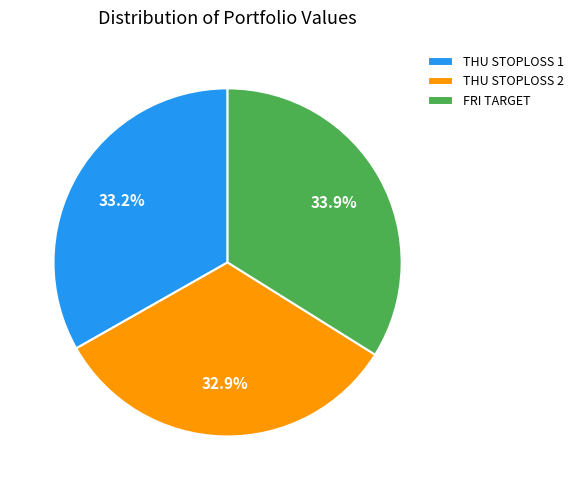

Combined, do THU STOPLOSS 2 and FRI TARGET account for over 50%?

Yes